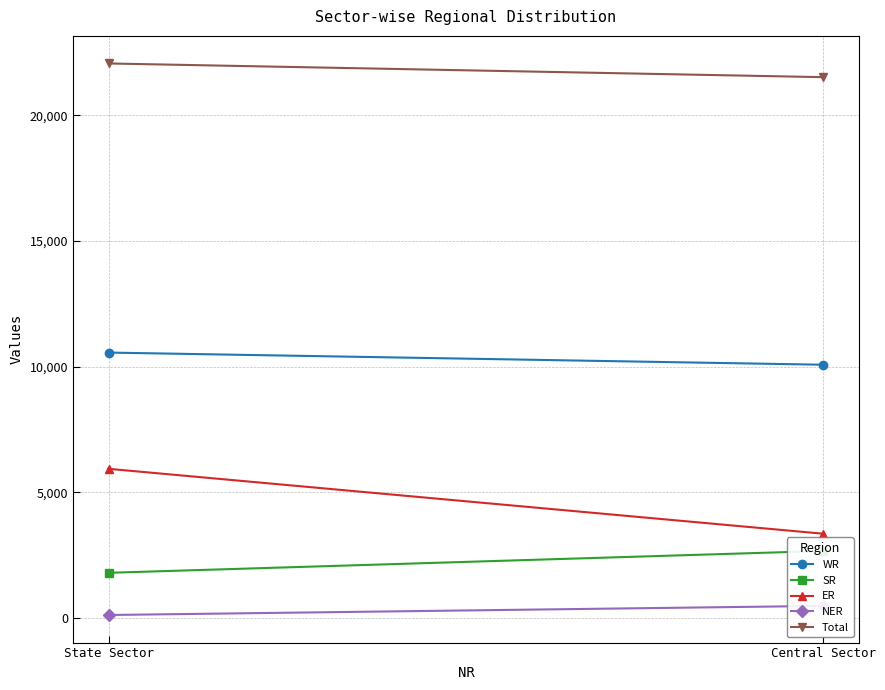

What is the label of the 2nd point from the right?

Central Sector